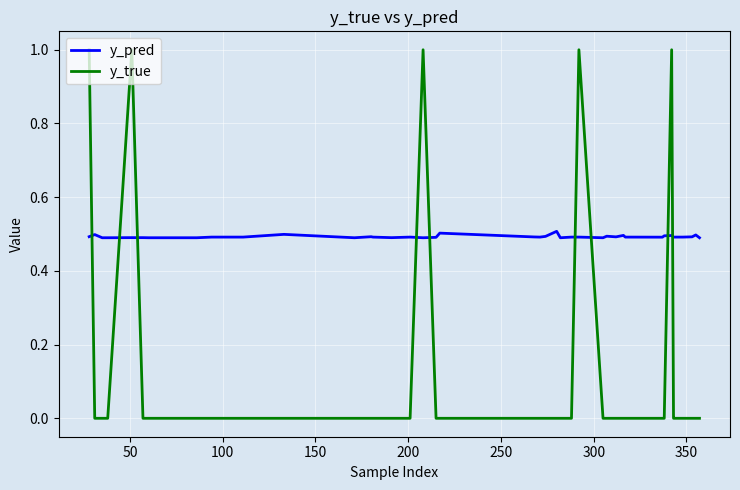

Which series ends up on top after the final intersection of y_pred and y_true?

y_pred